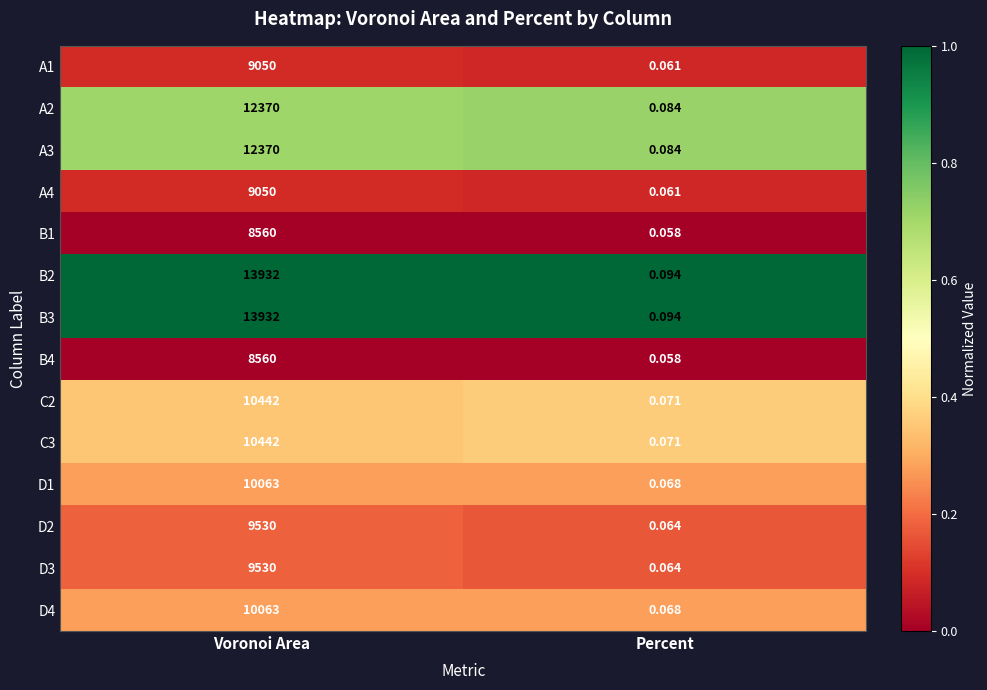

List the labels in order of B1 value, largest first.

Voronoi Area, Percent